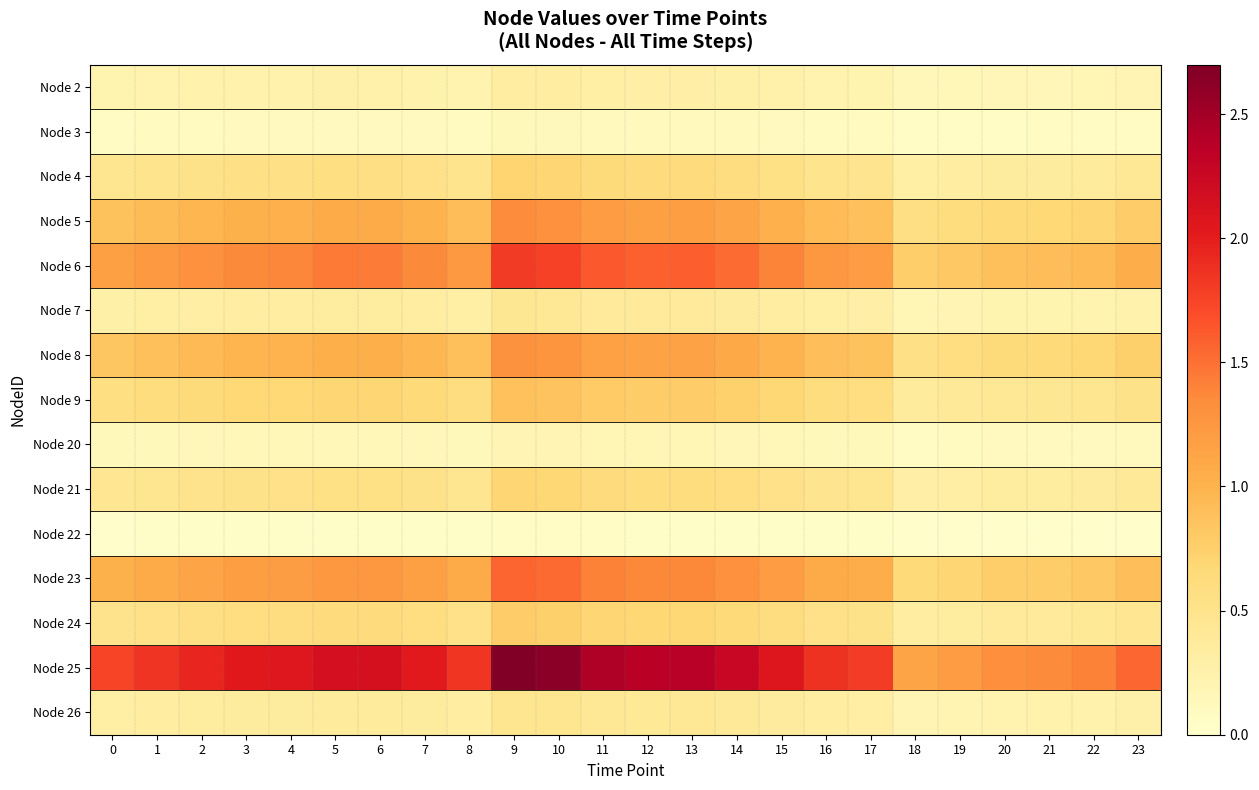

Which series changed the most between 13 and 16?

Node 25